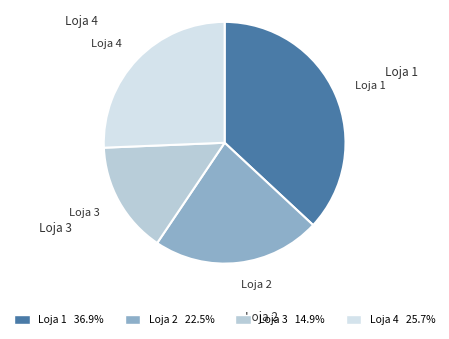

Does any single category account for the majority?

No